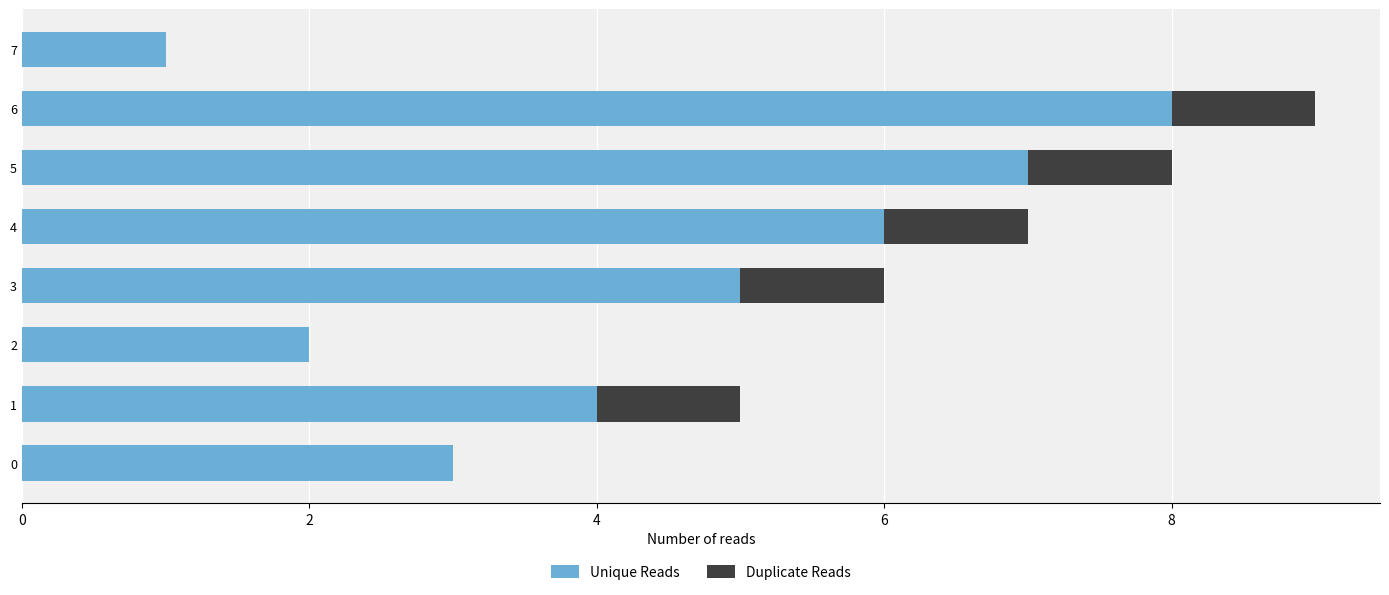

The value of Unique Reads at 0 is 3. True or false?

True